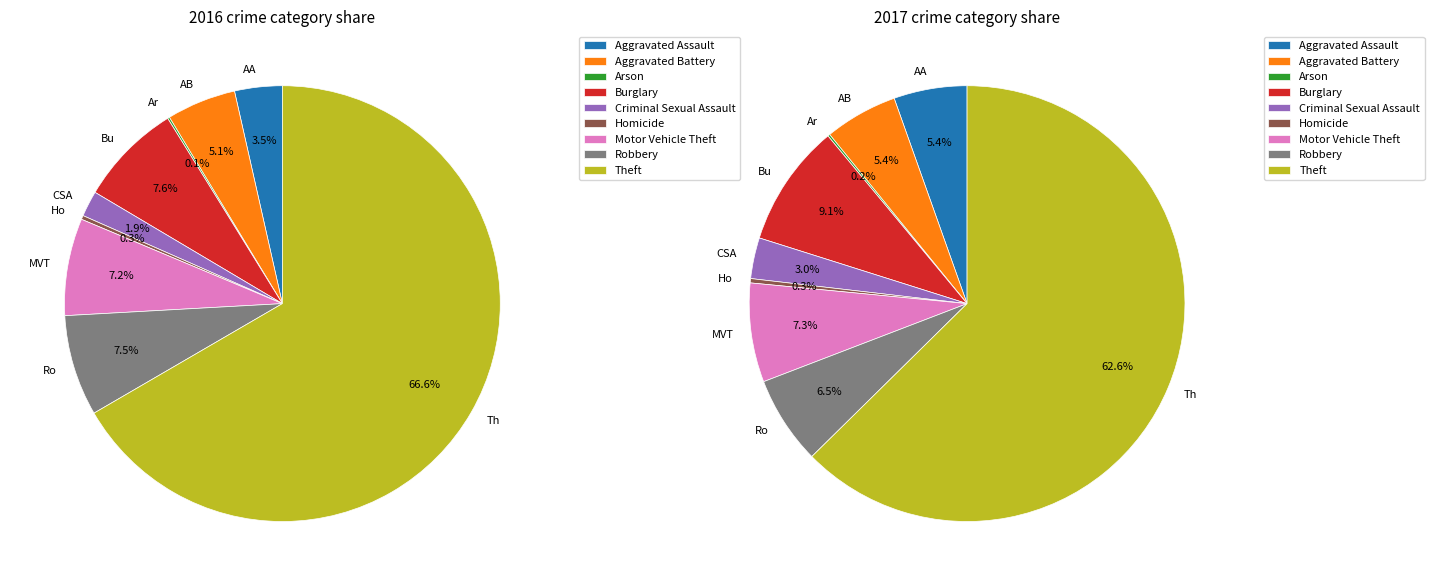

The Aggravated Battery slice represents 18% of the pie. True or false?

False